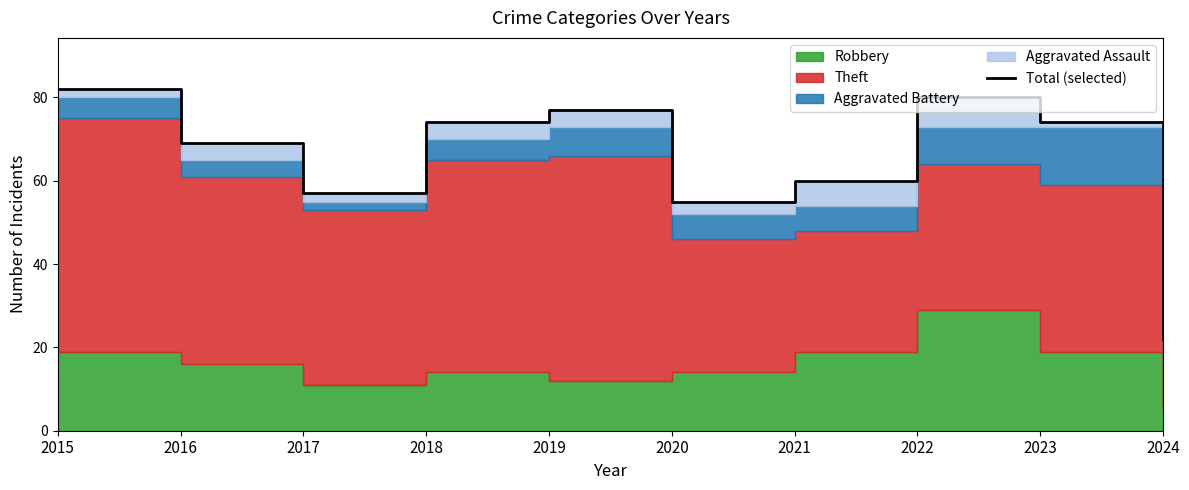

What is the difference between the second highest and minimum values?

58